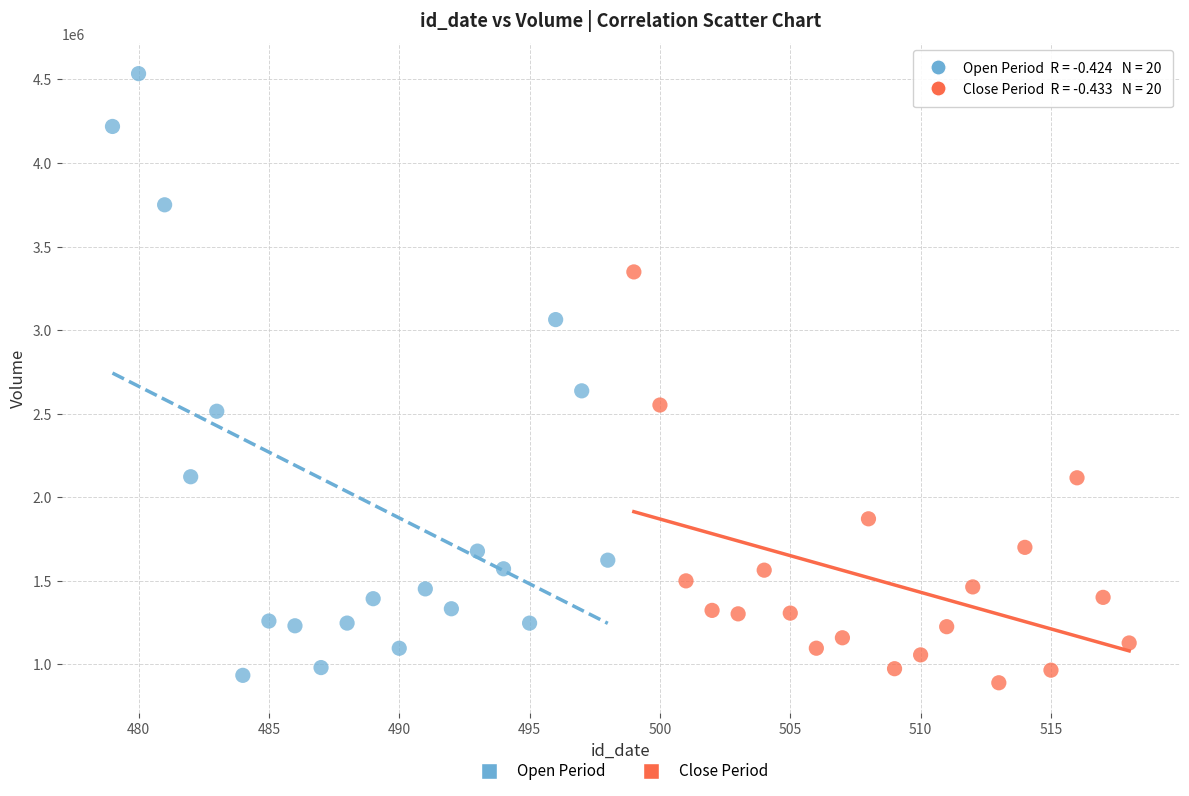

Which series has the largest Y range (max minus min)?

Open Period